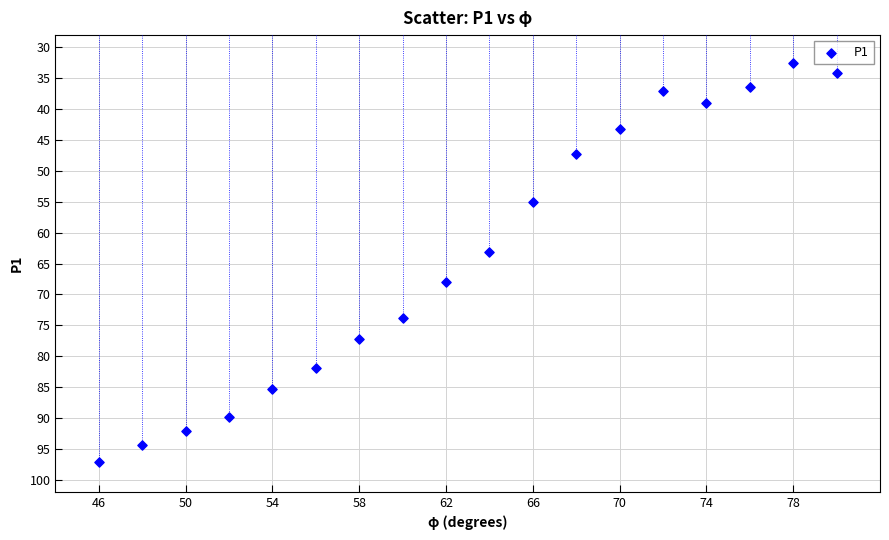

What is the range of Y values (max minus min)?

64.6